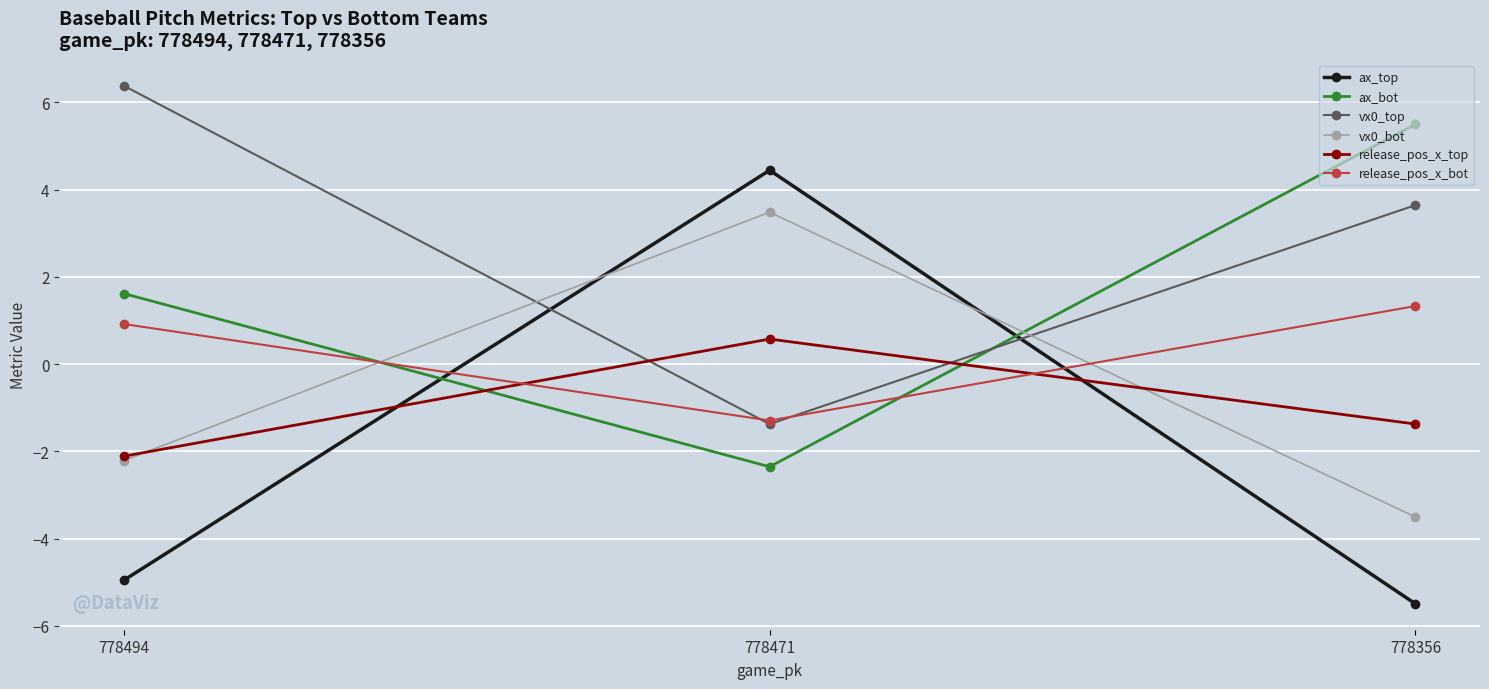

At which label does vx0_bot reach its minimum?

778356